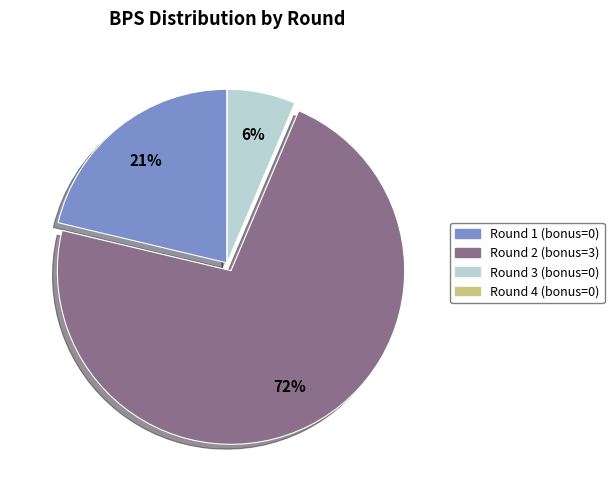

To the nearest percent, what portion does Round 3 (bonus=0) represent?

6%